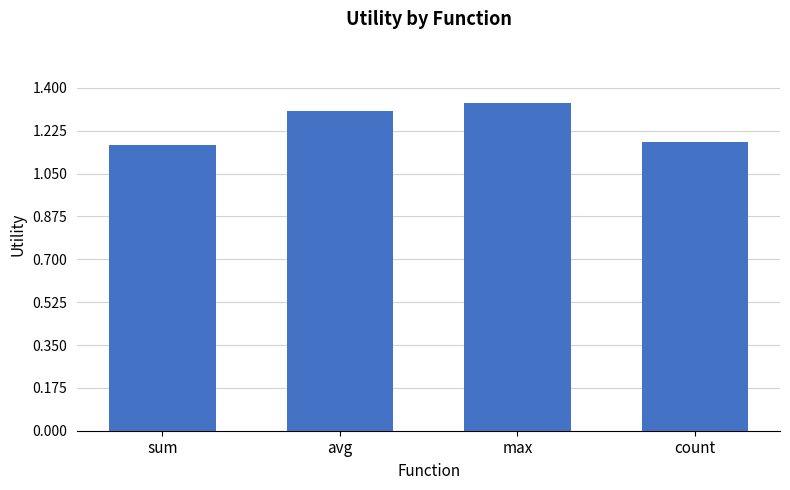

Does the chart contain stacked bars?

No